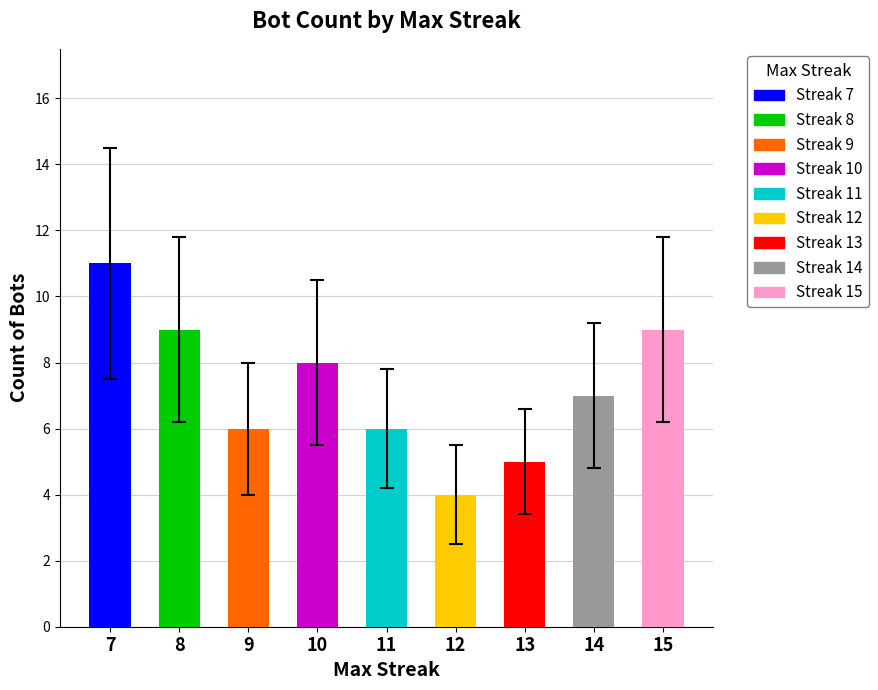

What value does the data have at 12?

4